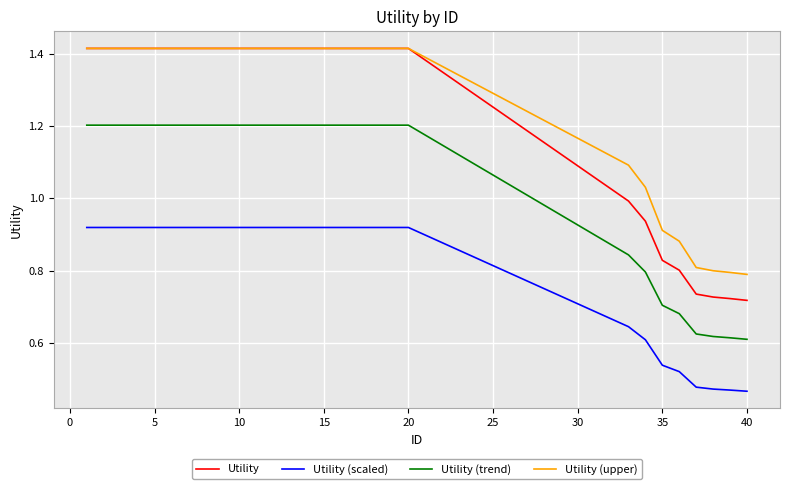

True or false: Utility and Utility (trend) cross at least once.

False